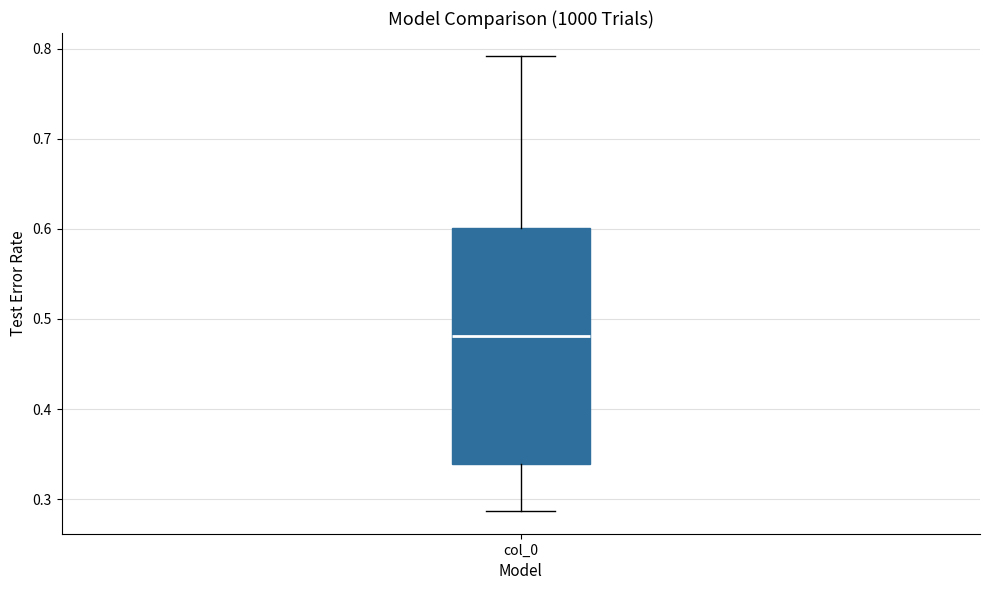

Read this box plot against the y-axis: the position of the median line, the range covered by the box, and the ends of both whiskers. The values are not printed on the chart, so give them approximately, as read against the axis.

median 0.48, box 0.34 to 0.60, whiskers 0.29 to 0.79